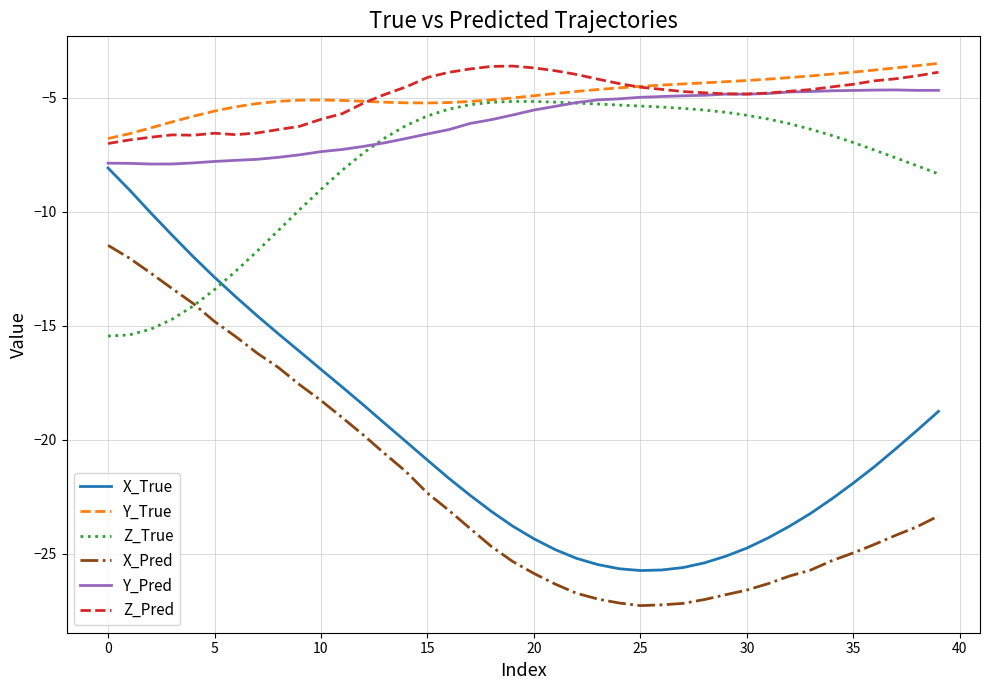

What are all the series names shown in the legend?

X_True, Y_True, Z_True, X_Pred, Y_Pred, Z_Pred